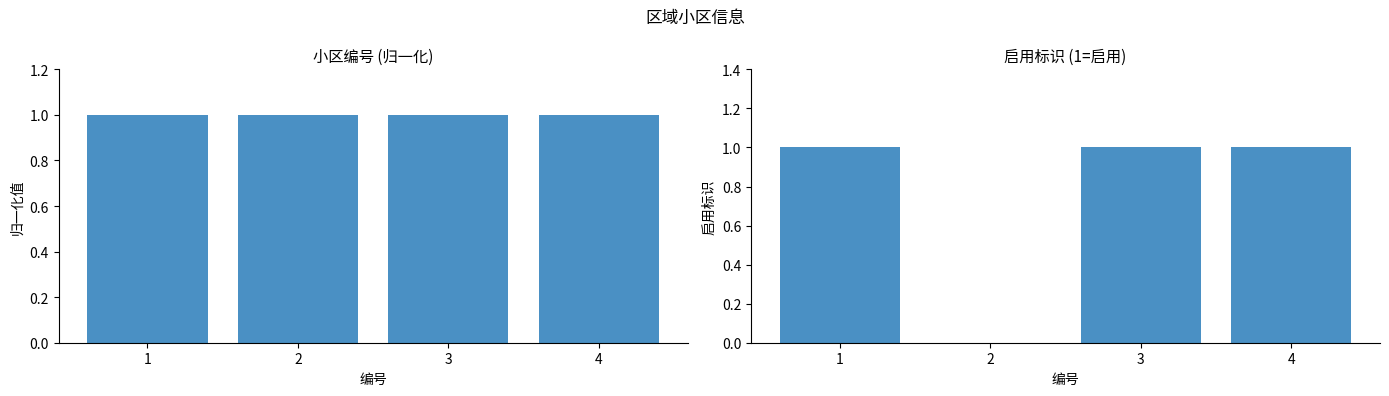

What are all the series names shown in the legend?

小区编号, 启用标识(1启用）